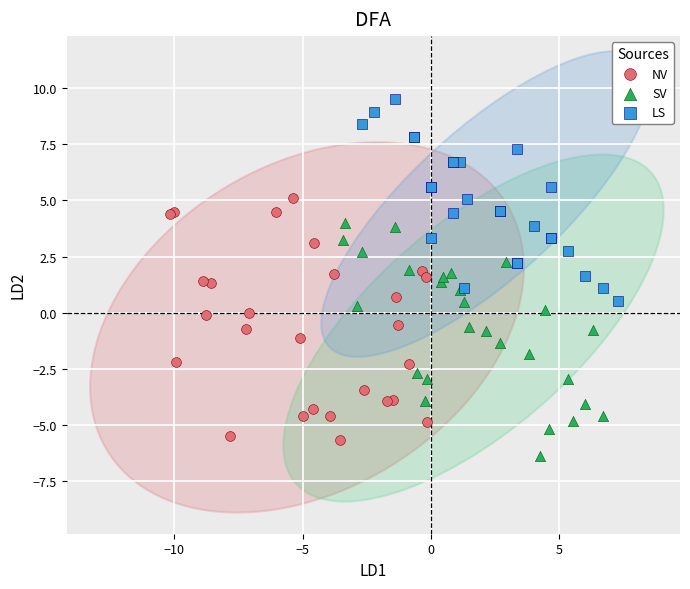

Which series has the largest Y range (max minus min)?

NV